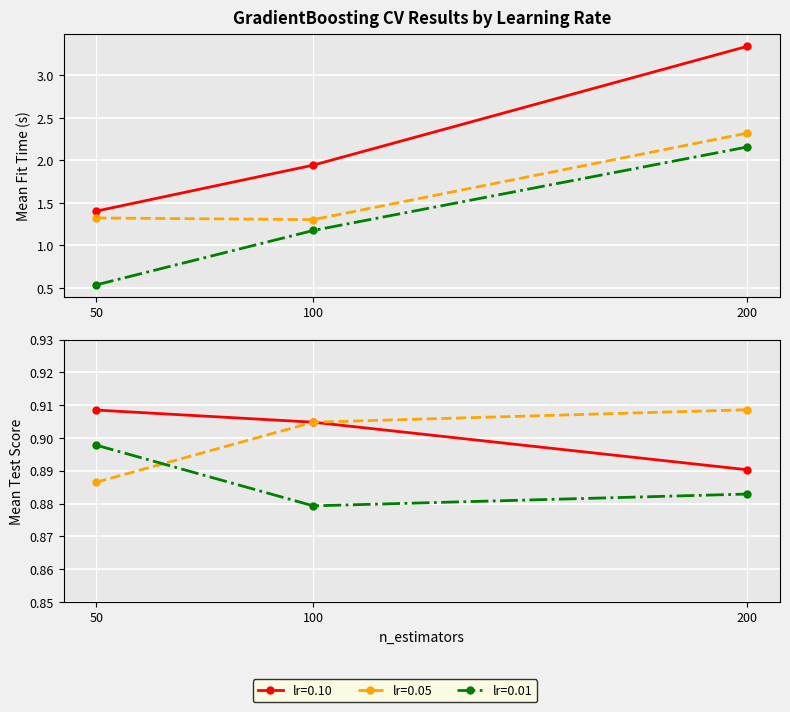

Where is lr=0.01 nearest to the value 1?

100